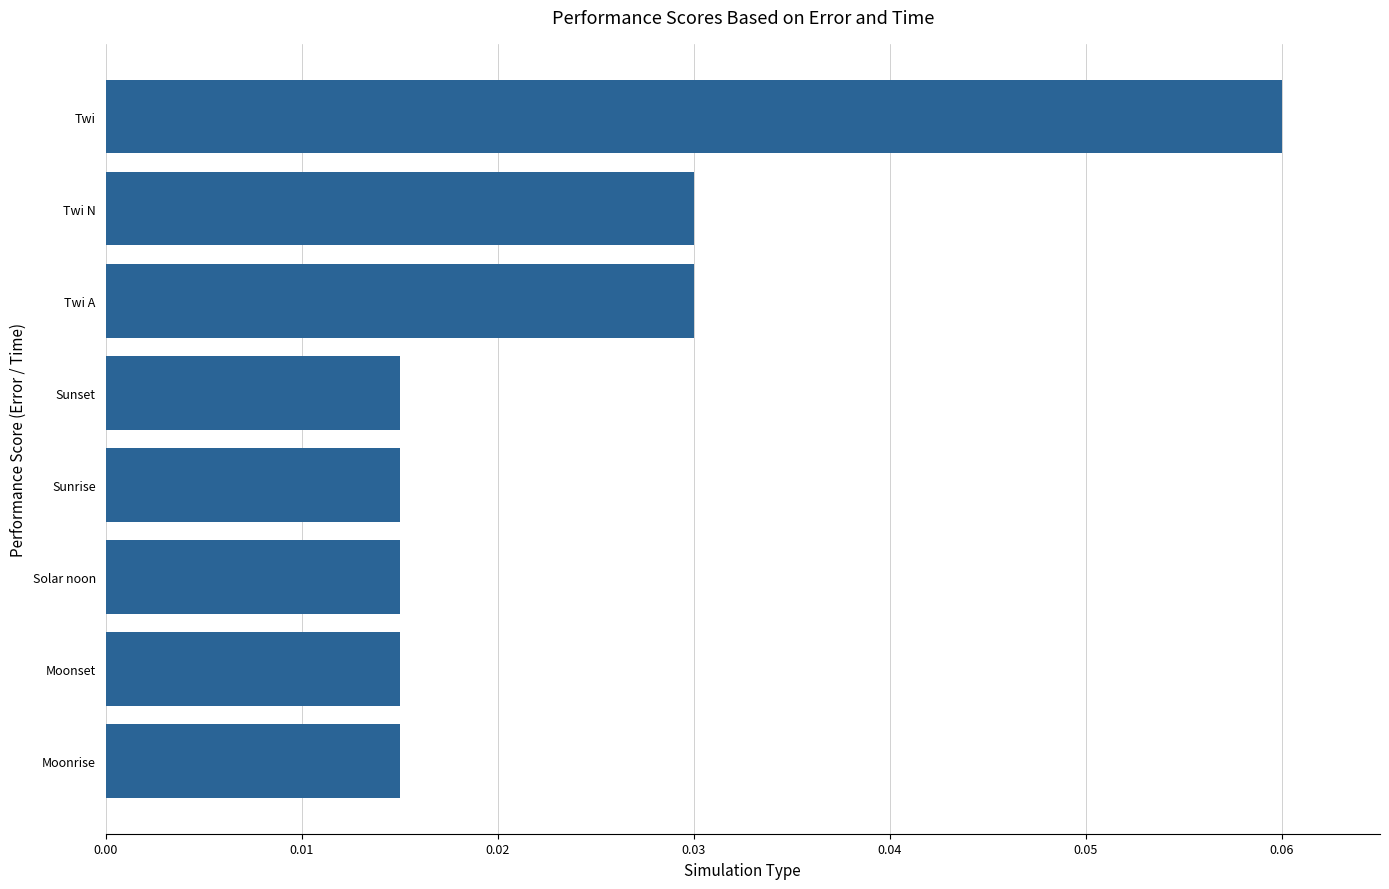

Which has a higher value, Twi N or Twi?

Twi